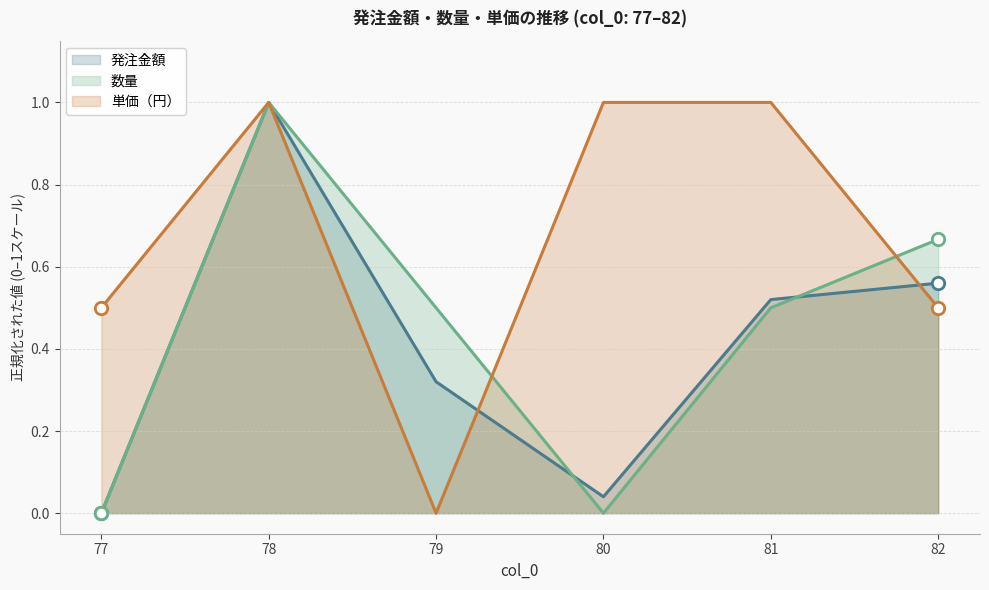

Is the value of 数量 at 81 greater than the value of 単価（円） at 79?

Yes